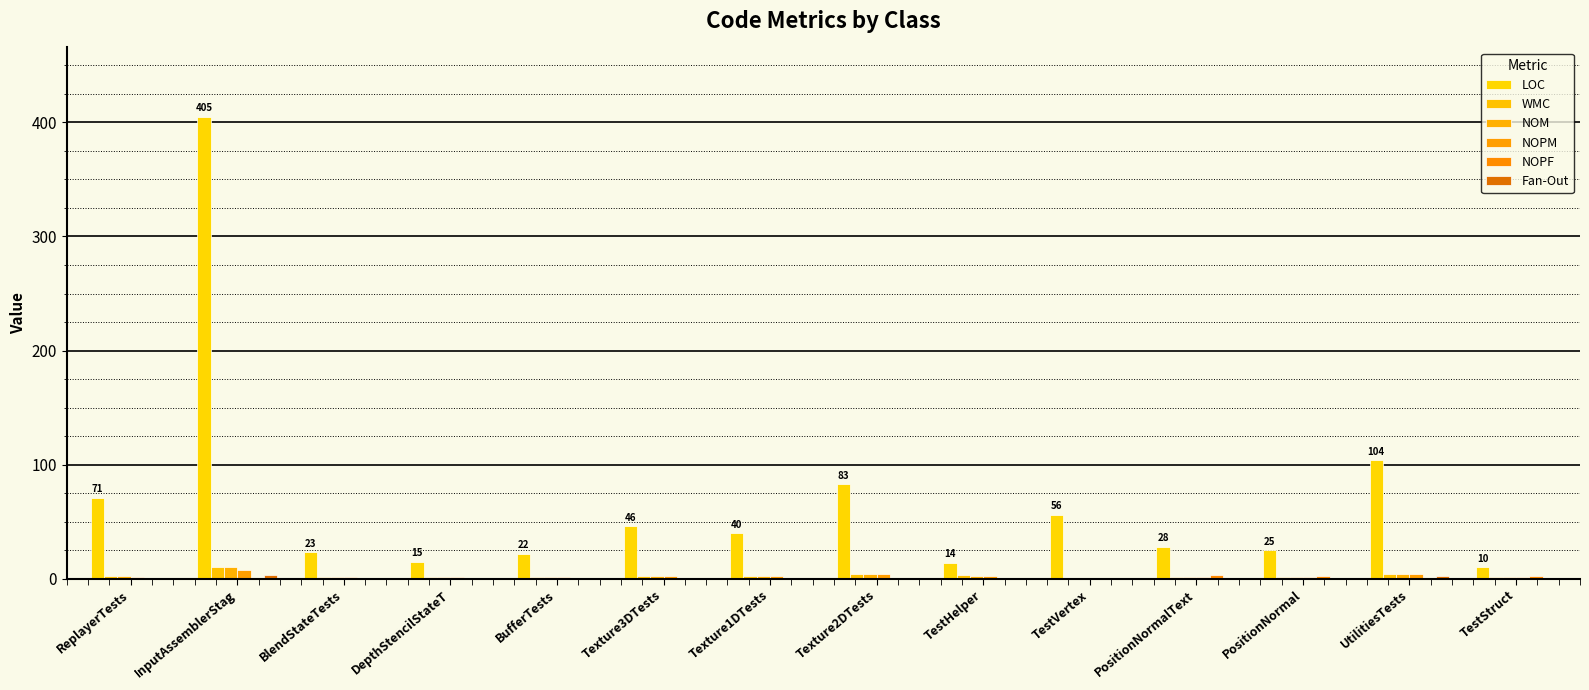

How many groups of bars are there?

14